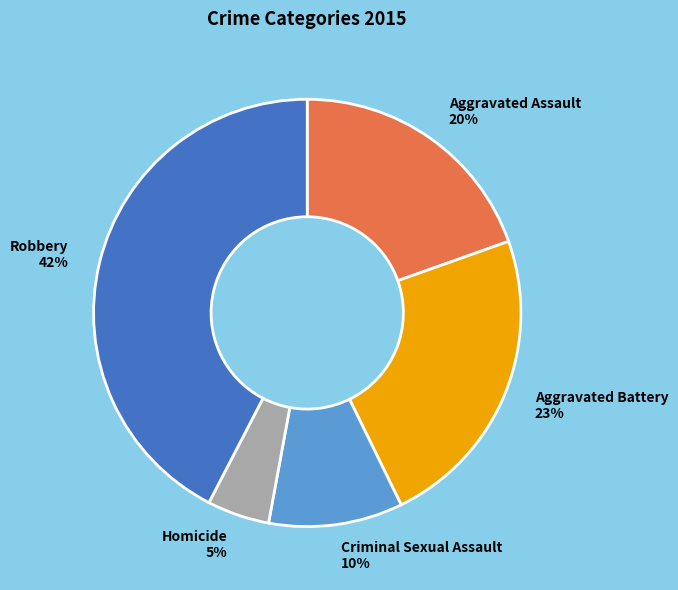

The Aggravated Assault slice represents 20% of the pie. True or false?

True